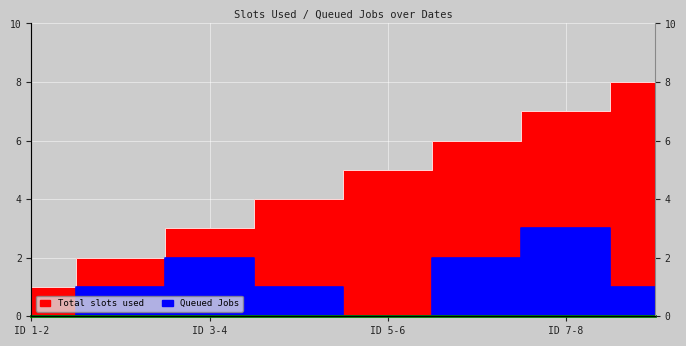

True or false: Queued Jobs and Total slots used intersect in this chart.

False